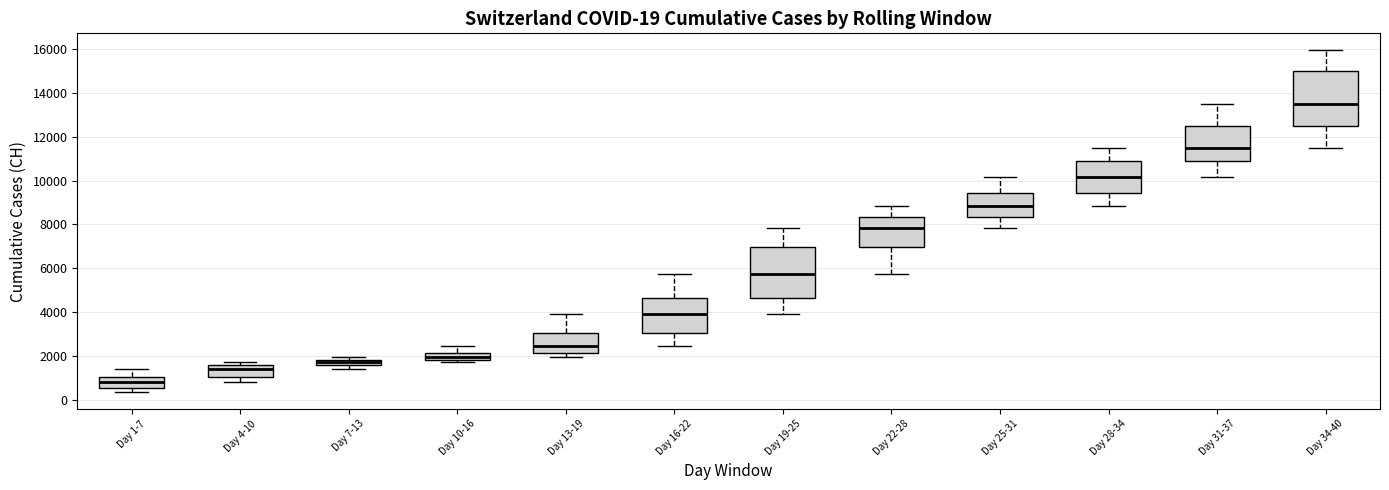

Which box's median line is the lowest?

Day 1-7